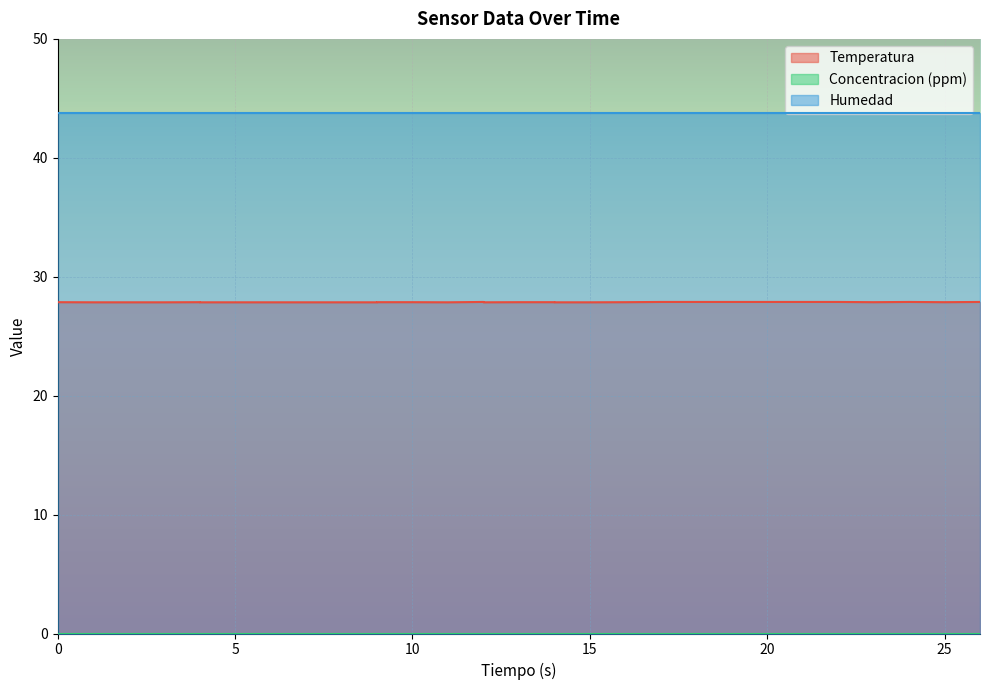

True or false: Temperatura has a value of 27.9 at 13.

True